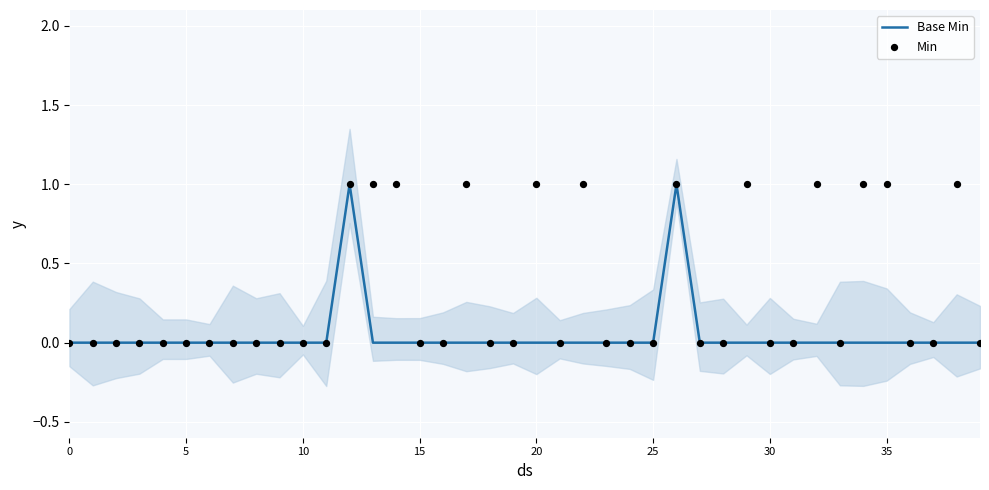

Which series has the widest spread of Y values?

Base Min